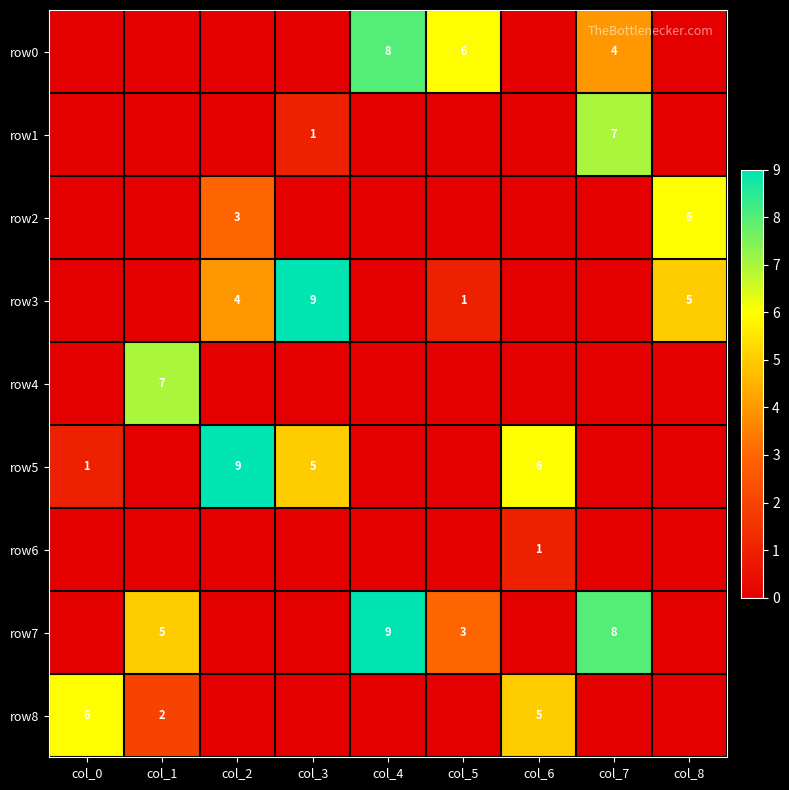

Is it true that row5 equals 4 at col_6?

False